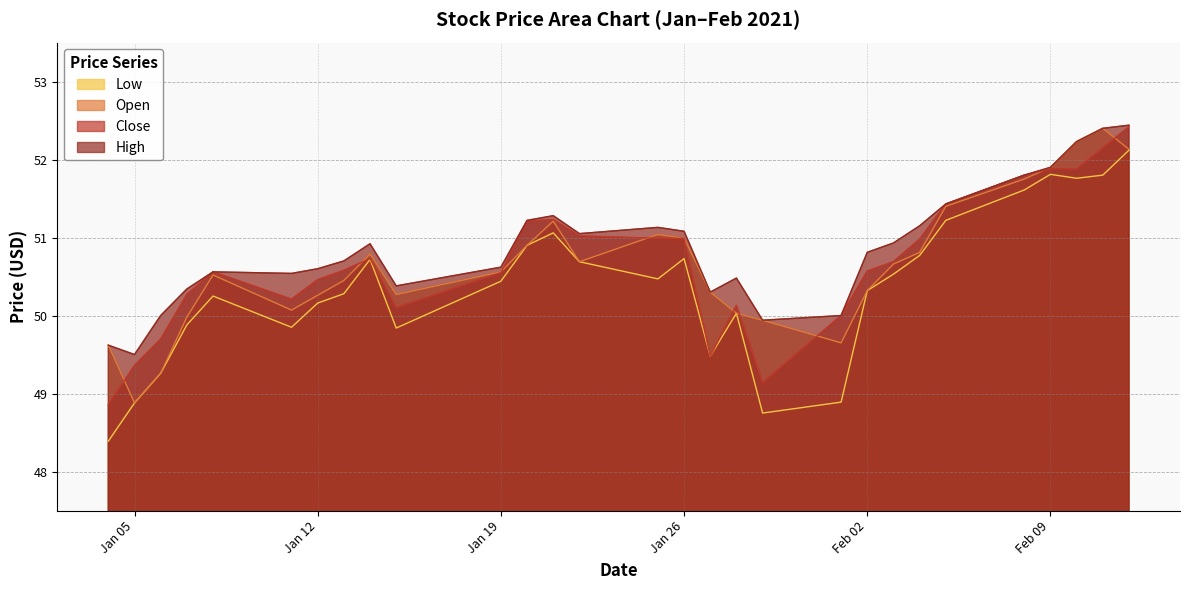

Which series has the largest total across all categories?

High